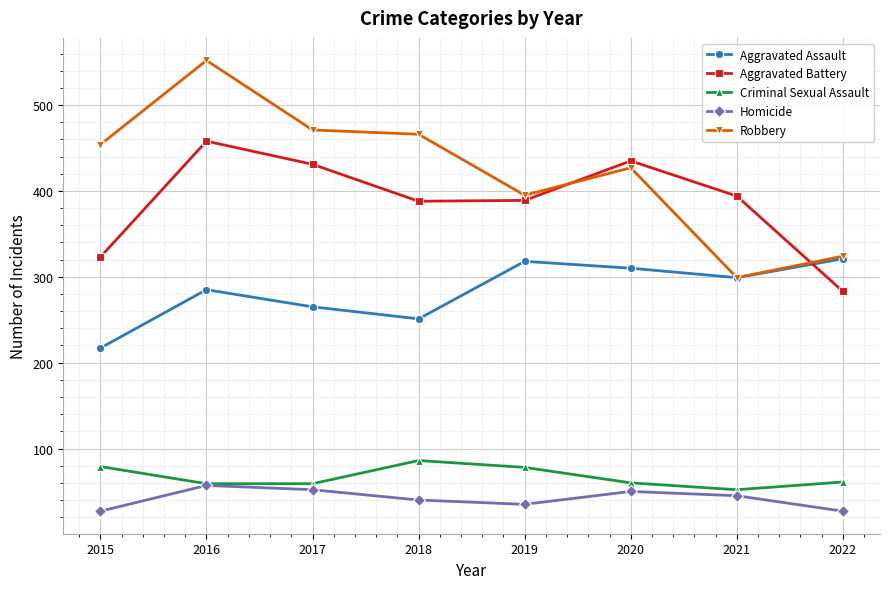

Is it true that Aggravated Assault equals 265 at 2017?

True